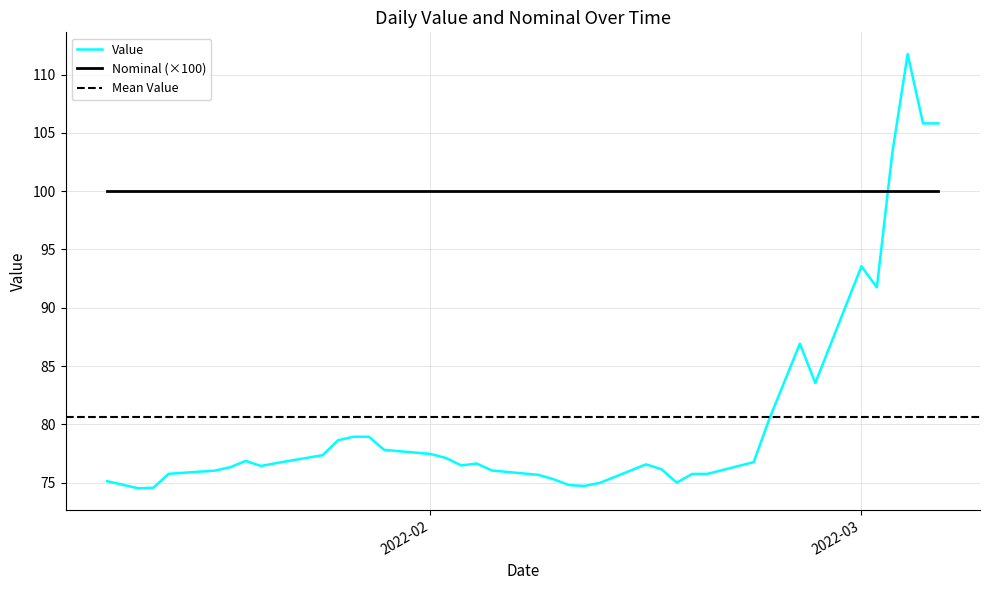

True or false: Value and Nominal (×100) intersect in this chart.

True